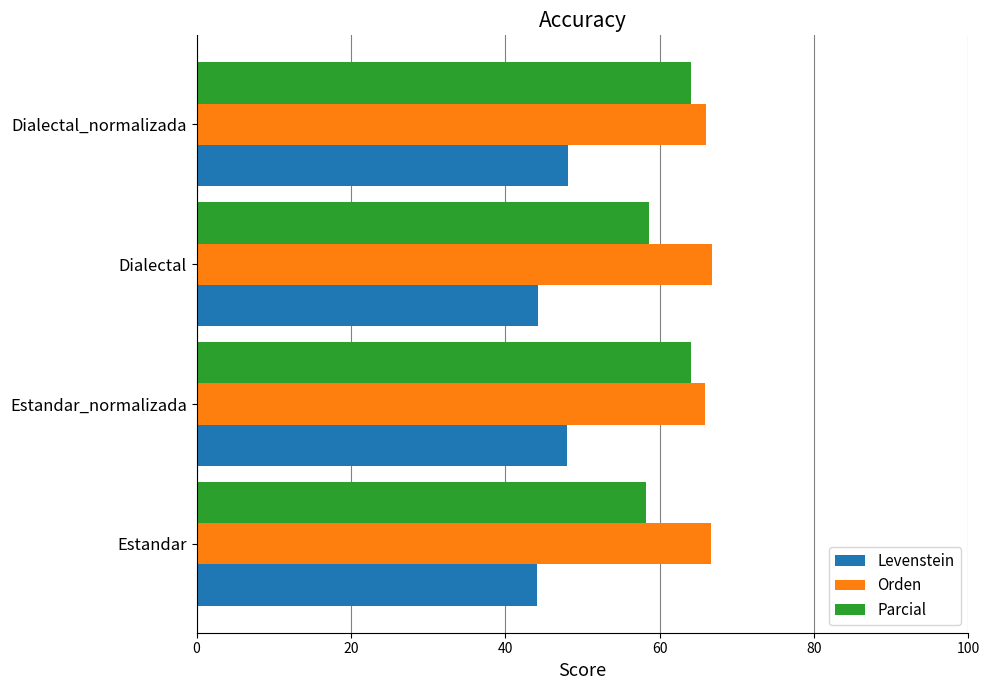

Rank the series by their average value, from highest to lowest.

Orden, Parcial, Levenstein